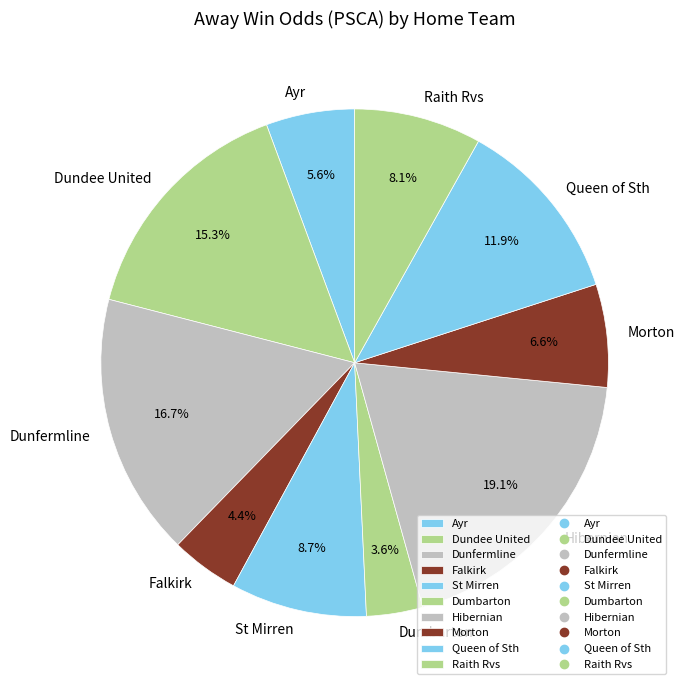

To the nearest percent, what is the difference between the Raith Rvs and Morton slice percentages?

2%